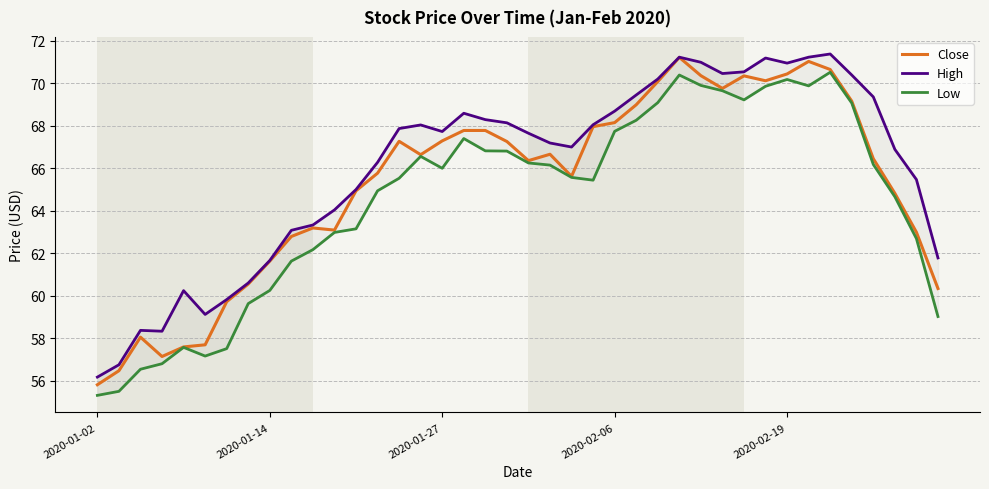

The value of Close at 2020-01-02 is 55.8. True or false?

True